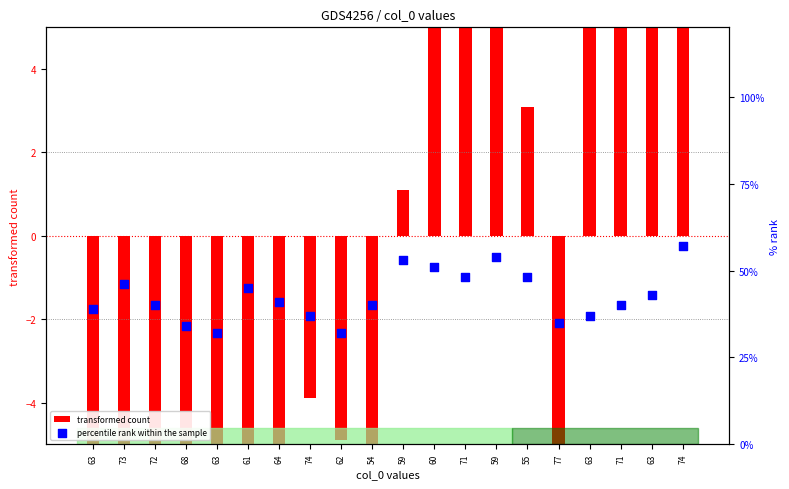

Is the value of percentile rank within the sample at 63 greater than the value of transformed count at 60?

Yes